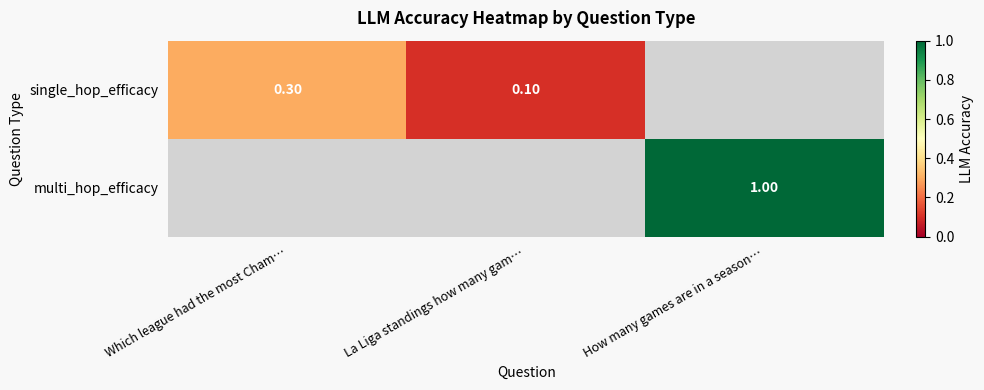

Is the value of single_hop_efficacy at Which league had the most Cham… greater than the value of multi_hop_efficacy at How many games are in a season…?

No